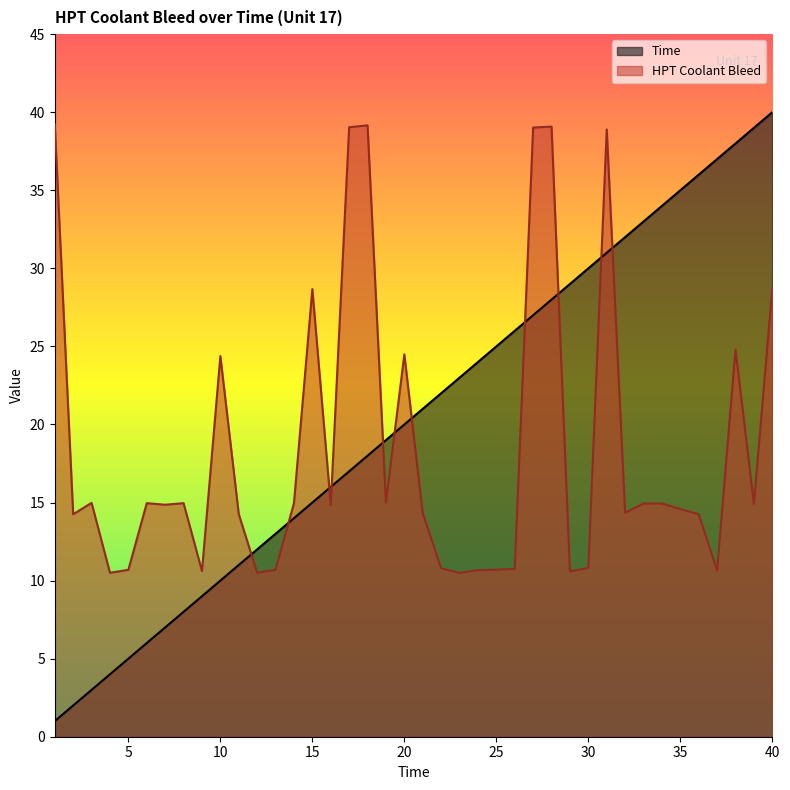

In HPT Coolant Bleed, how many points are lower than both neighbors (excluding endpoints)?

12